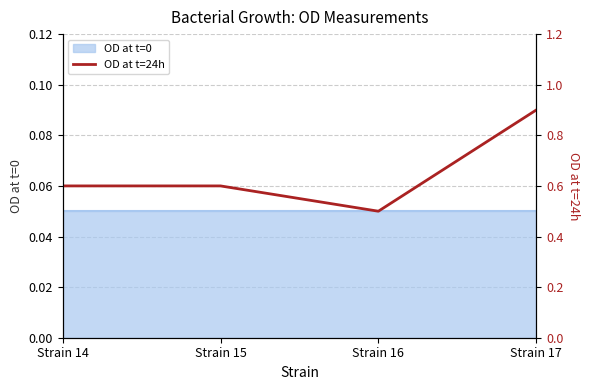

Where is the data nearest to the value 0?

Strain 16